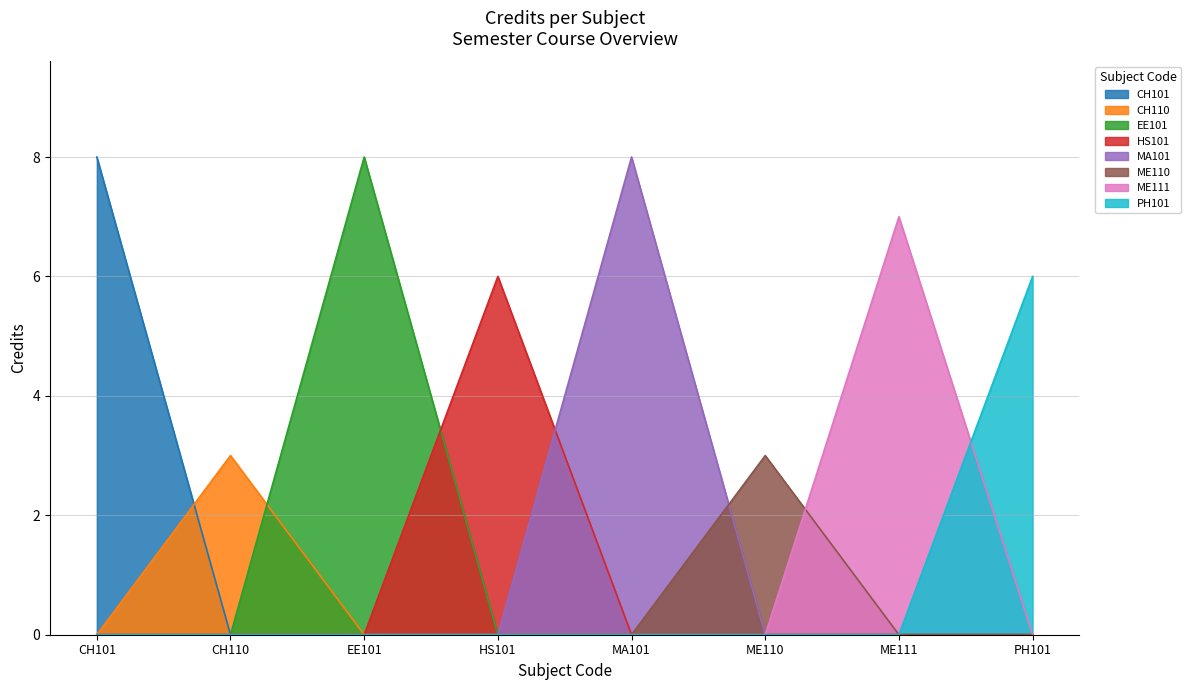

Which has a higher value, CH101 or ME111?

CH101